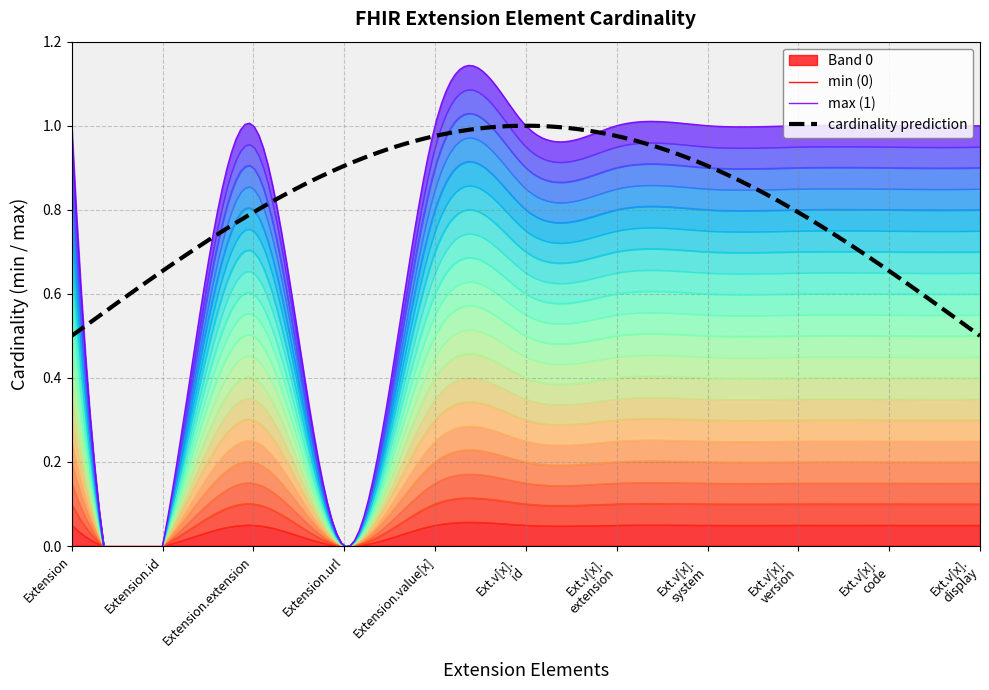

Which category has the highest value across all series?

Extension